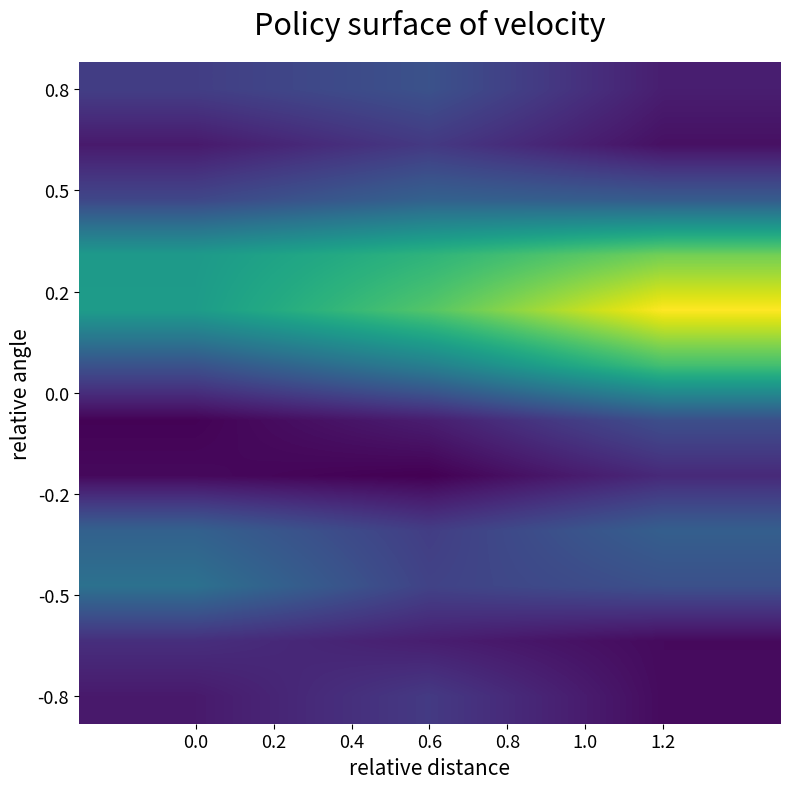

What is the greatest value displayed?

0.7